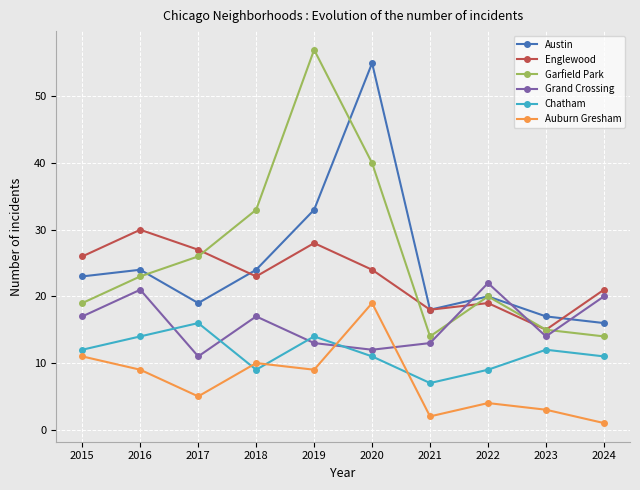

Reading left to right, list all the values displayed in this chart.

Austin: 23	24	19	24	33	55	18	20	17	16
Englewood: 26	30	27	23	28	24	18	19	15	21
Garfield Park: 19	23	26	33	57	40	14	20	15	14
Grand Crossing: 17	21	11	17	13	12	13	22	14	20
Chatham: 12	14	16	9	14	11	7	9	12	11
Auburn Gresham: 11	9	5	10	9	19	2	4	3	1